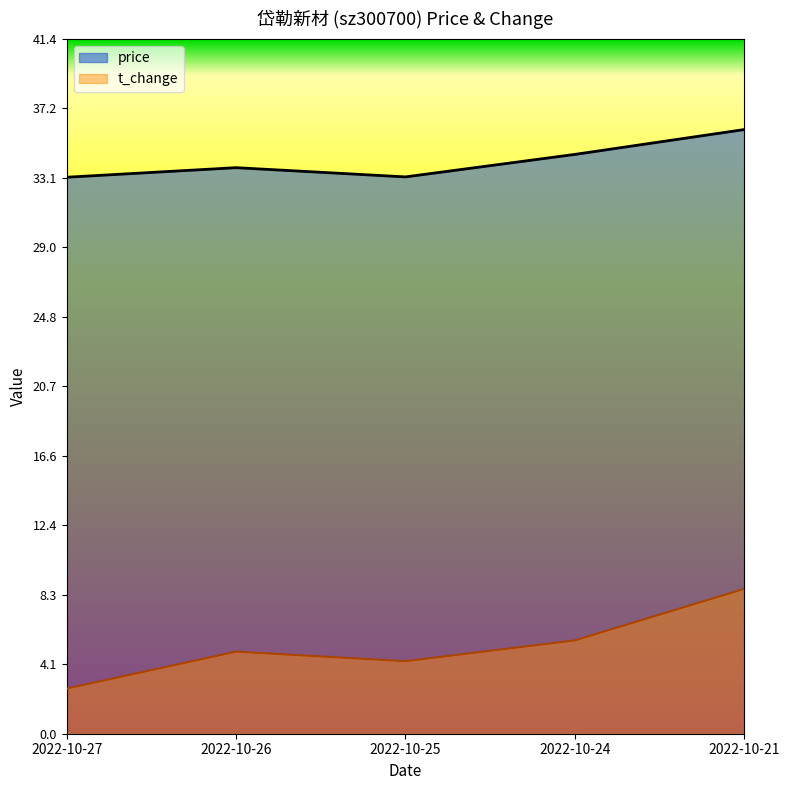

True or false: price and t_change cross at least once.

False